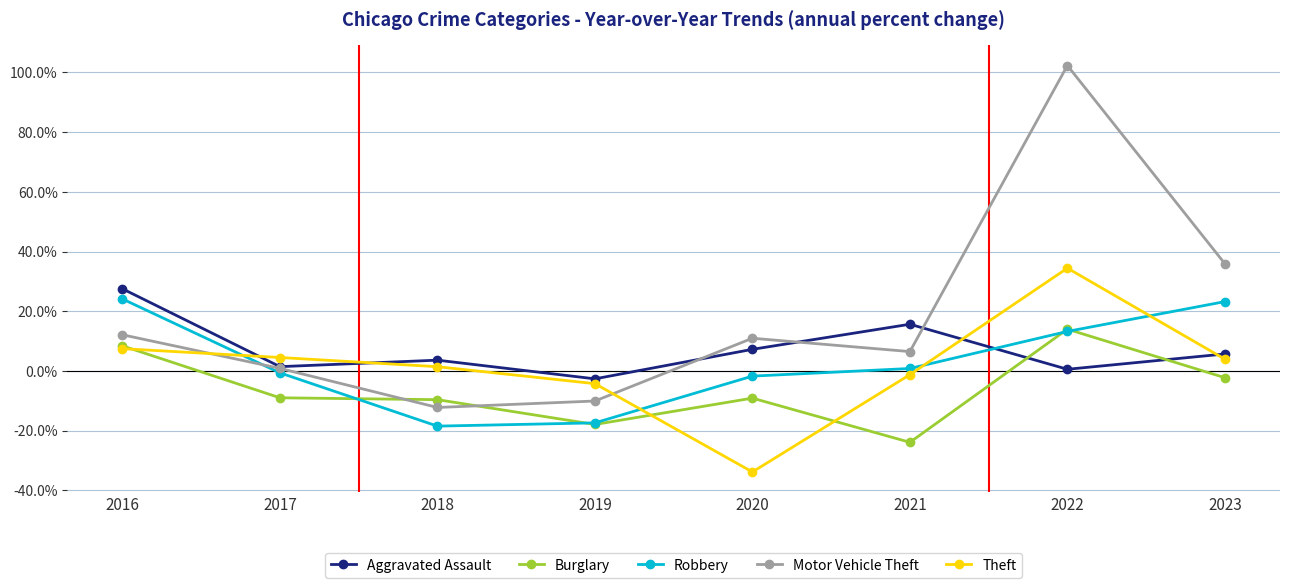

How many positive values does the Theft series have?

5